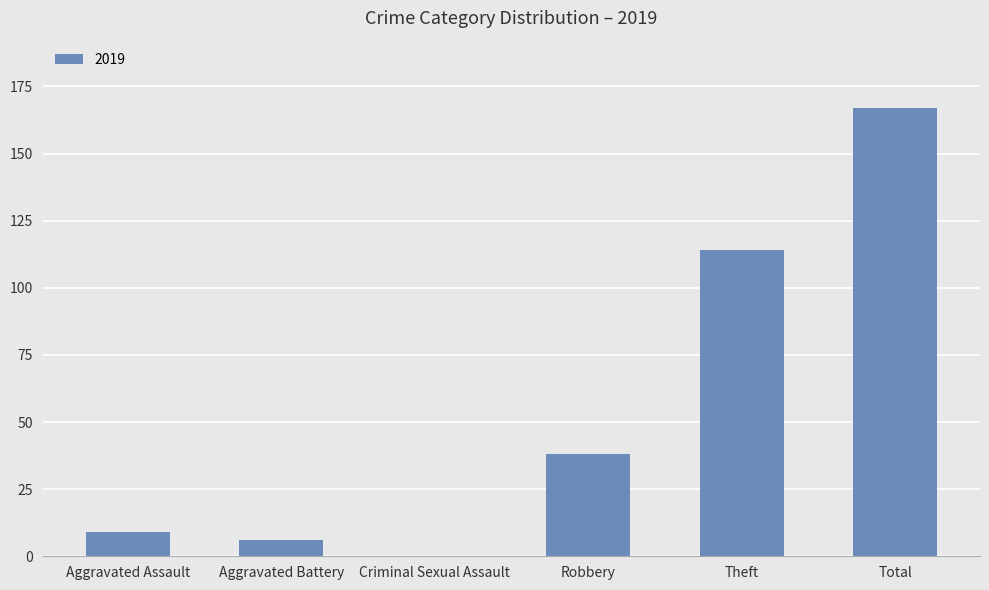

Reading right to left, extract all data points from this chart.

Total=167	Theft=114	Robbery=38	Criminal Sexual Assault=0	Aggravated Battery=6	Aggravated Assault=9